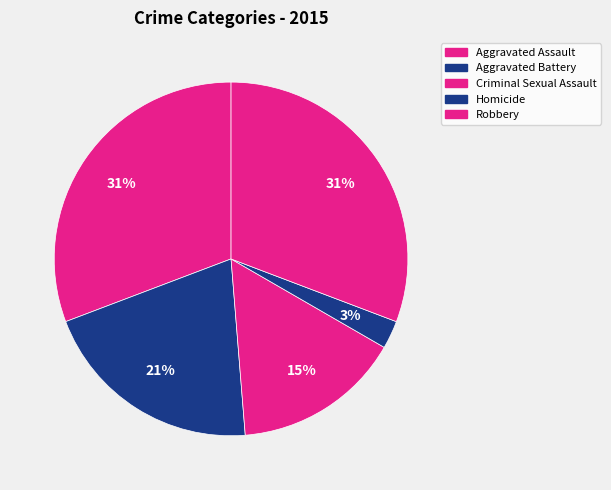

What is the change in value from Aggravated Assault to Aggravated Battery?

-4